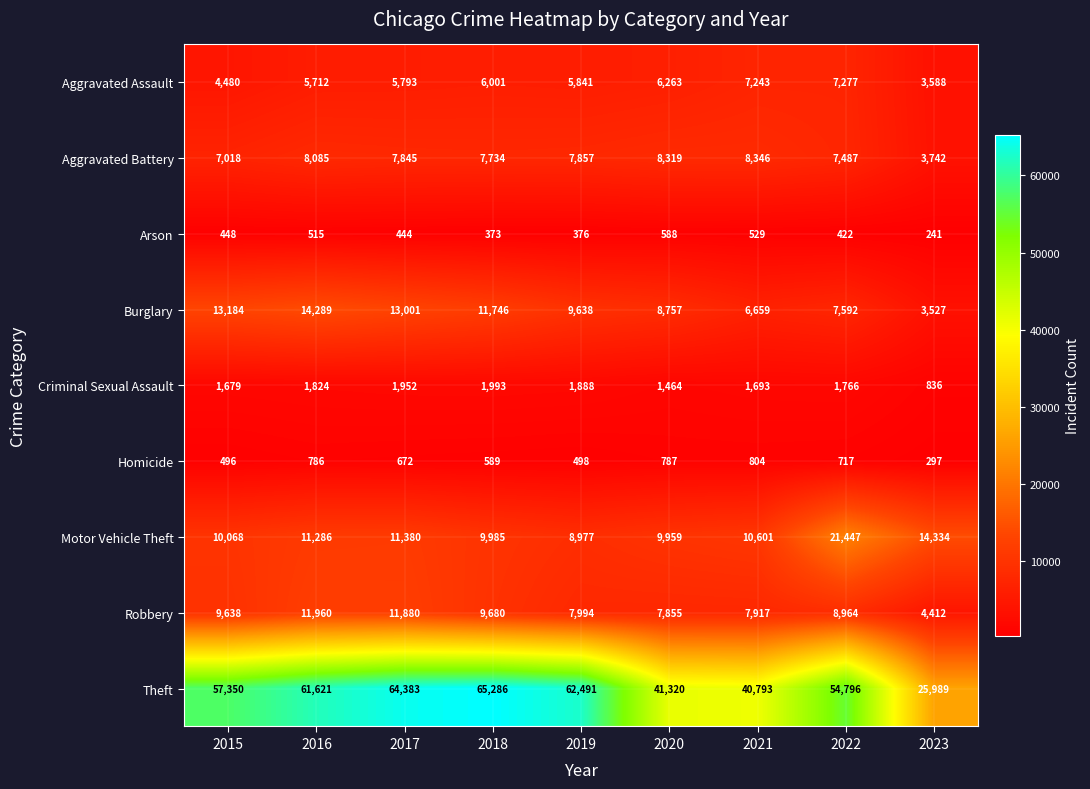

At which category does the chart reach its minimum across all series?

2023